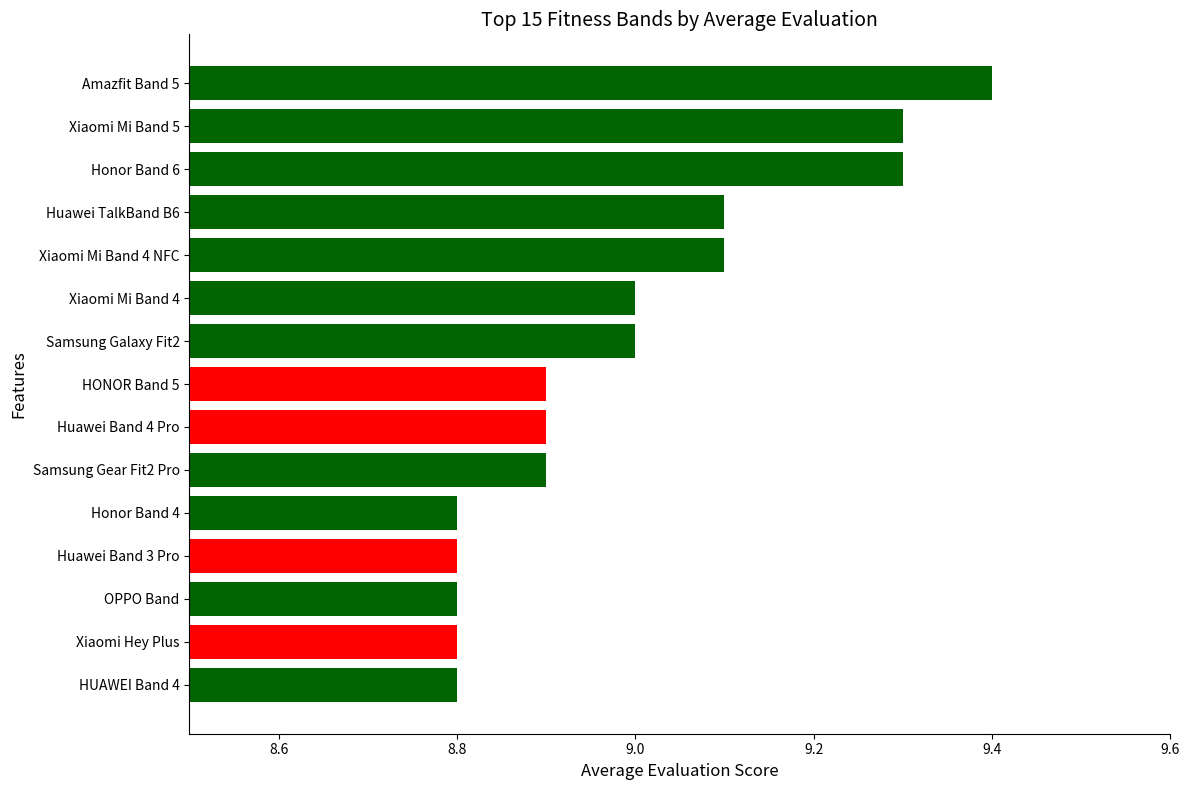

What is the change in value from Samsung Gear Fit2 Pro to Xiaomi Mi Band 5?

+0.4